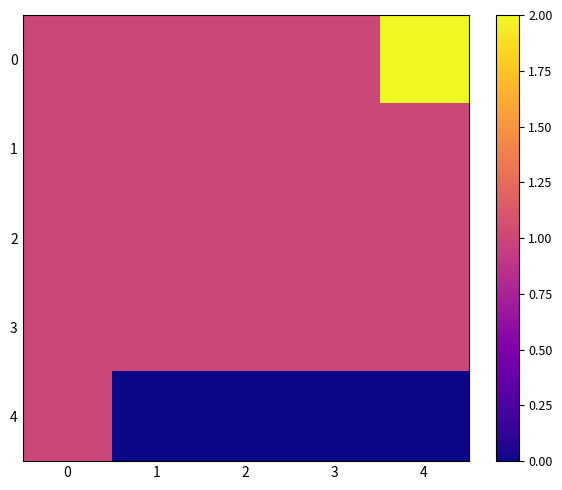

Reading left to right, extract all data points from this chart.

0: 0=1	1=1	2=1	3=1	4=2
1: 0=1	1=1	2=1	3=1	4=1
2: 0=1	1=1	2=1	3=1	4=1
3: 0=1	1=1	2=1	3=1	4=1
4: 0=1	1=0	2=0	3=0	4=0